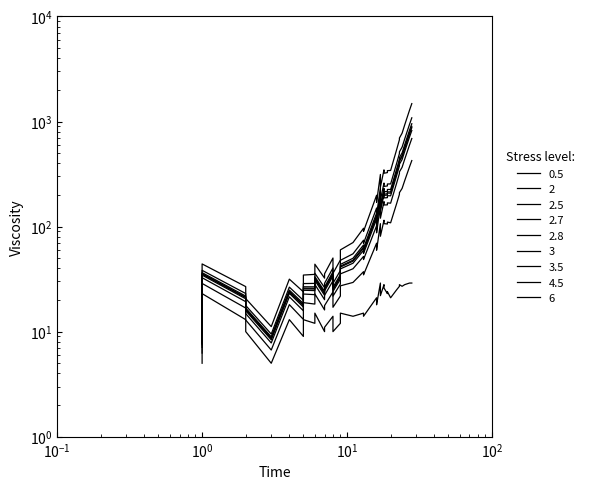

Does the chart display data point markers on the line(s)?

No